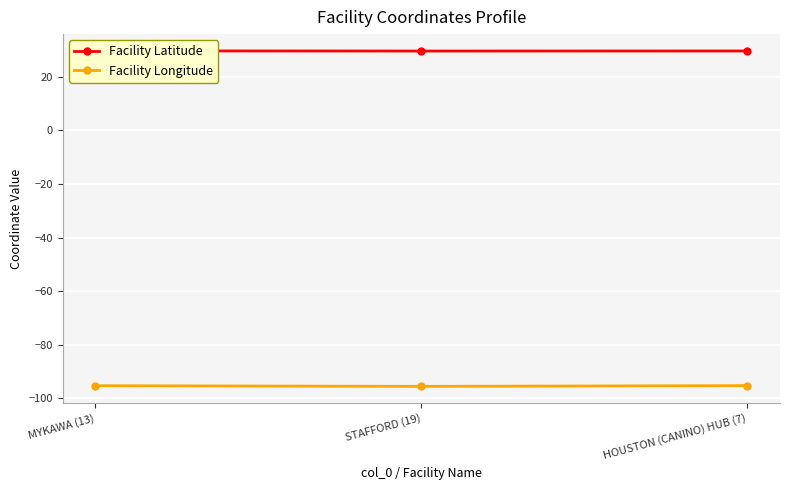

How many lines are shown in the chart?

2